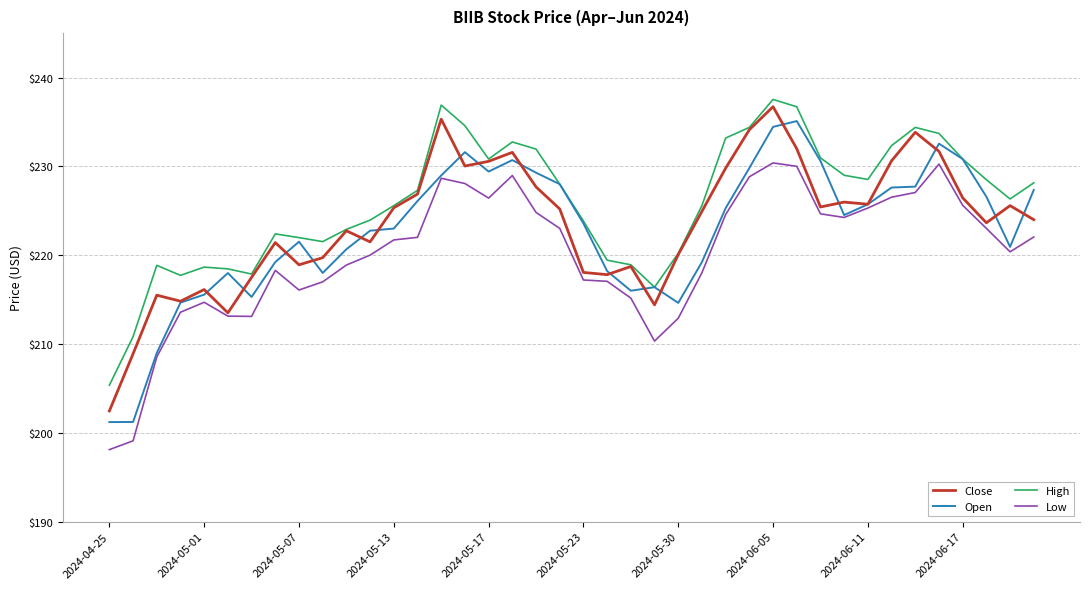

Which series has the largest total across all categories?

High